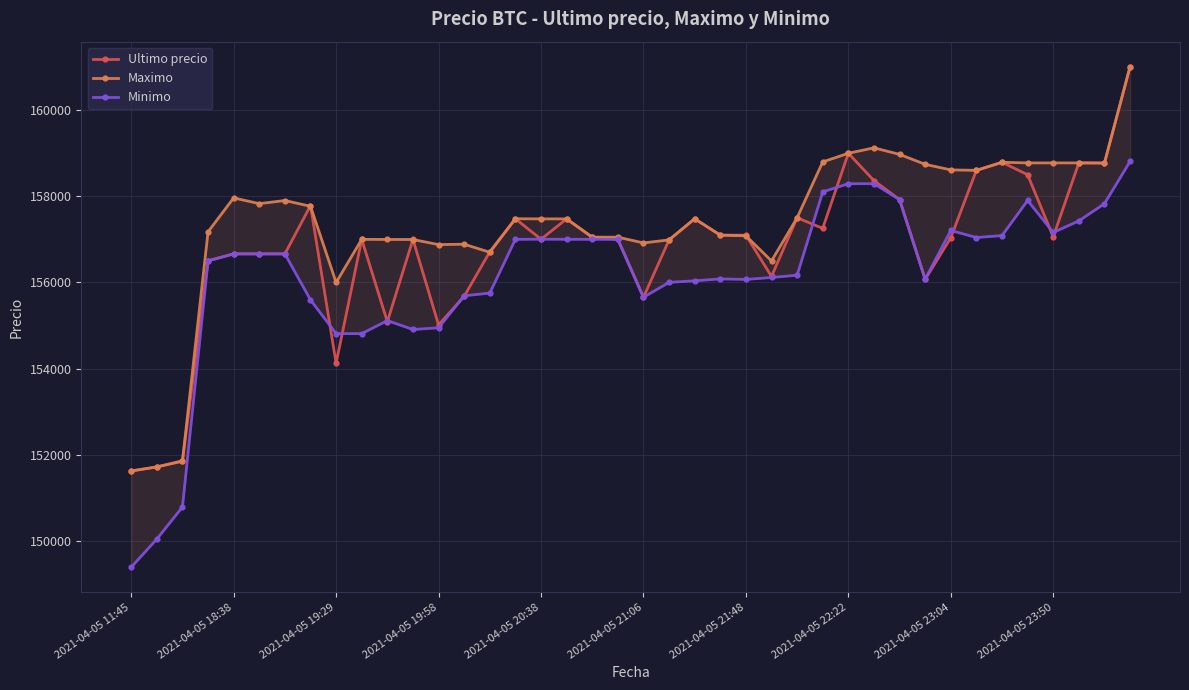

What is the difference between the maximum and minimum values in the Maximo series?

9367